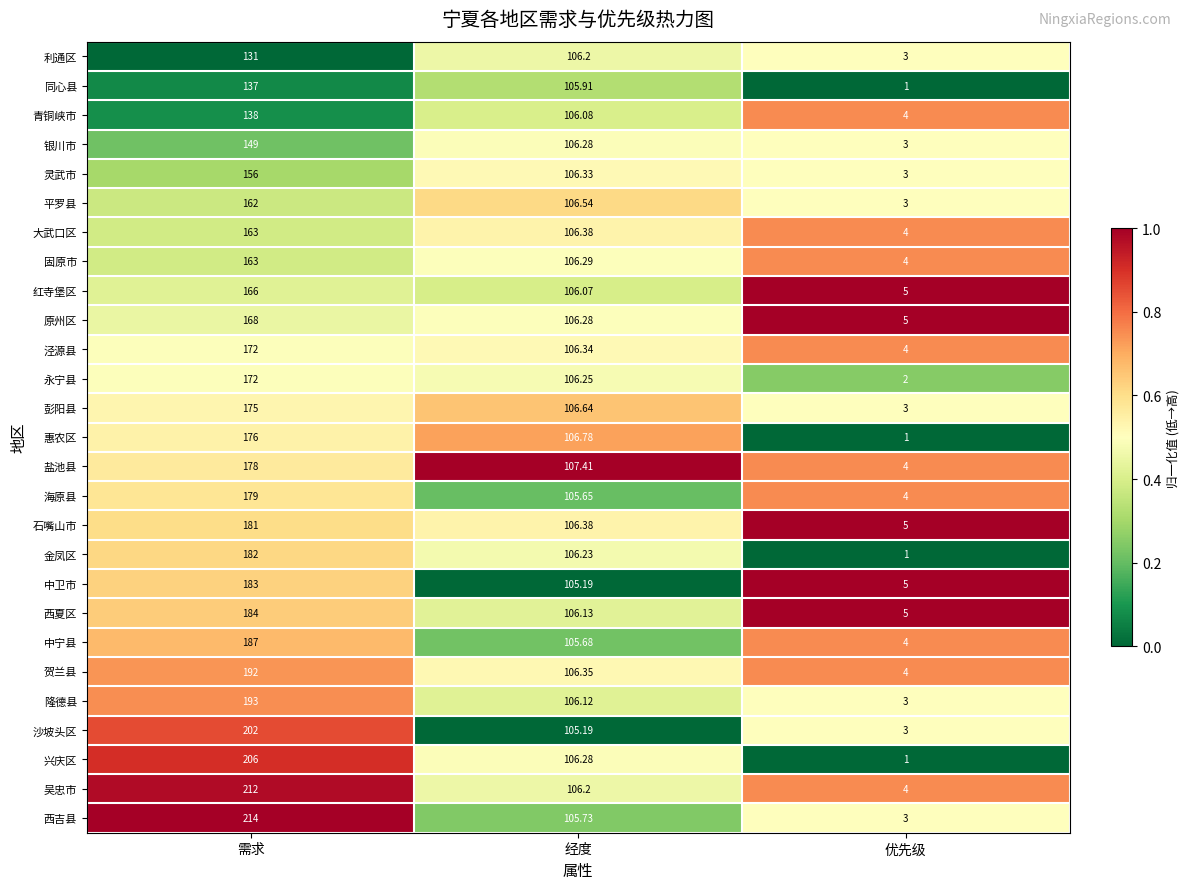

Between 经度 and 优先级, which series saw the biggest shift?

惠农区